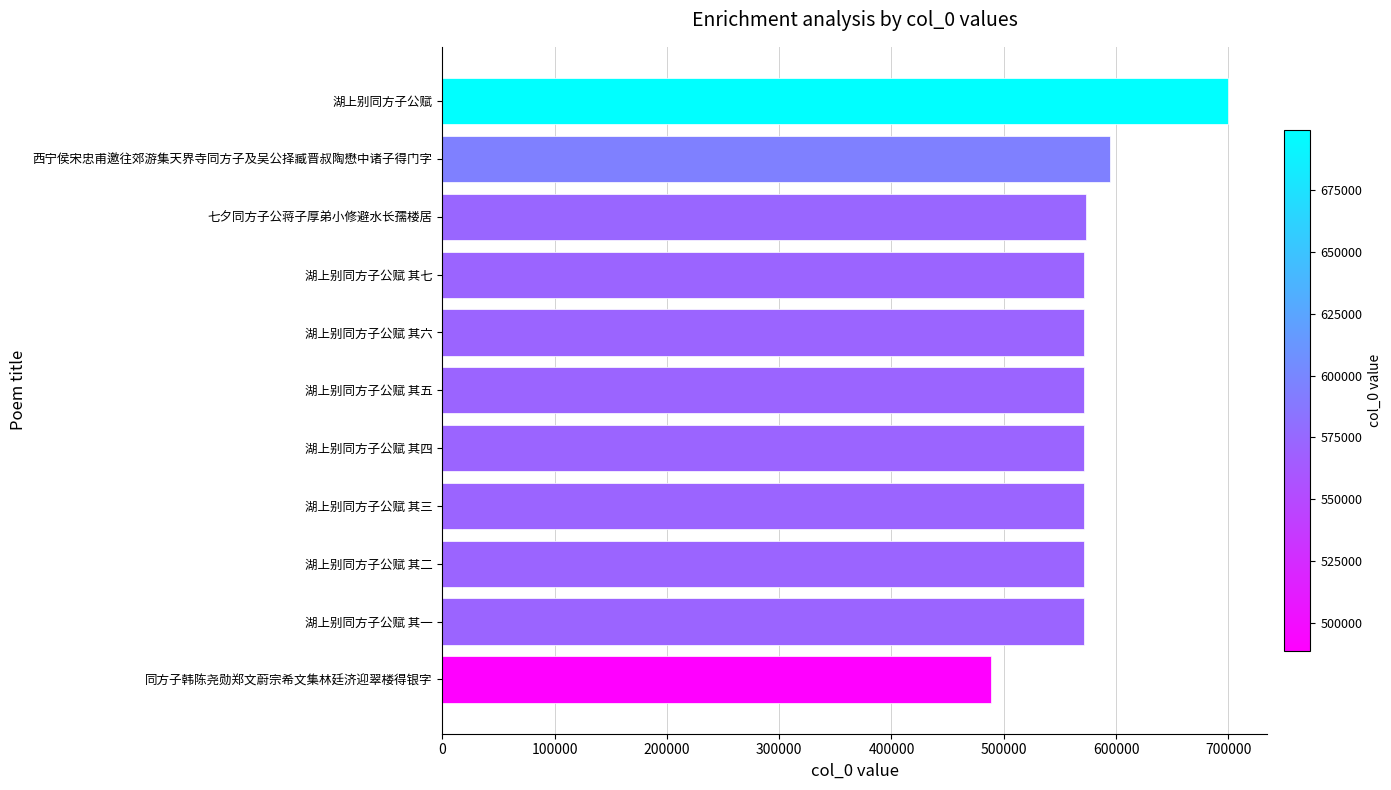

Approximately how many times larger is the value at 同方子韩陈尧勋郑文蔚宗希文集林廷济迎翠楼得银字 compared to 湖上别同方子公赋?

0.7